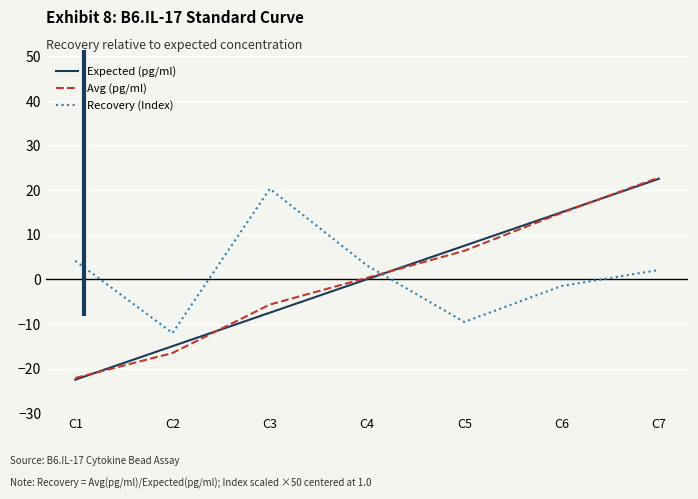

How many positive values does the Avg (pg/ml) series have?

4